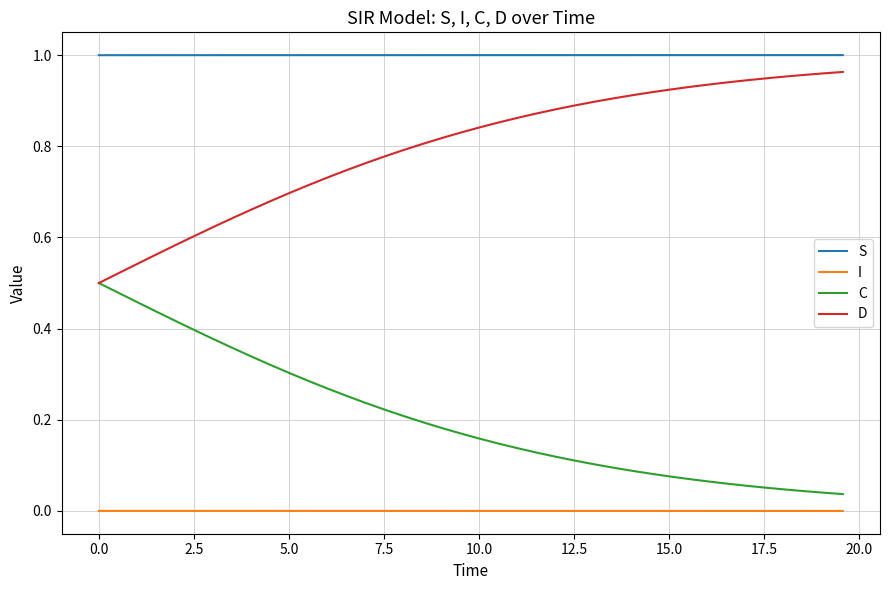

Which series has the largest total across all categories?

S